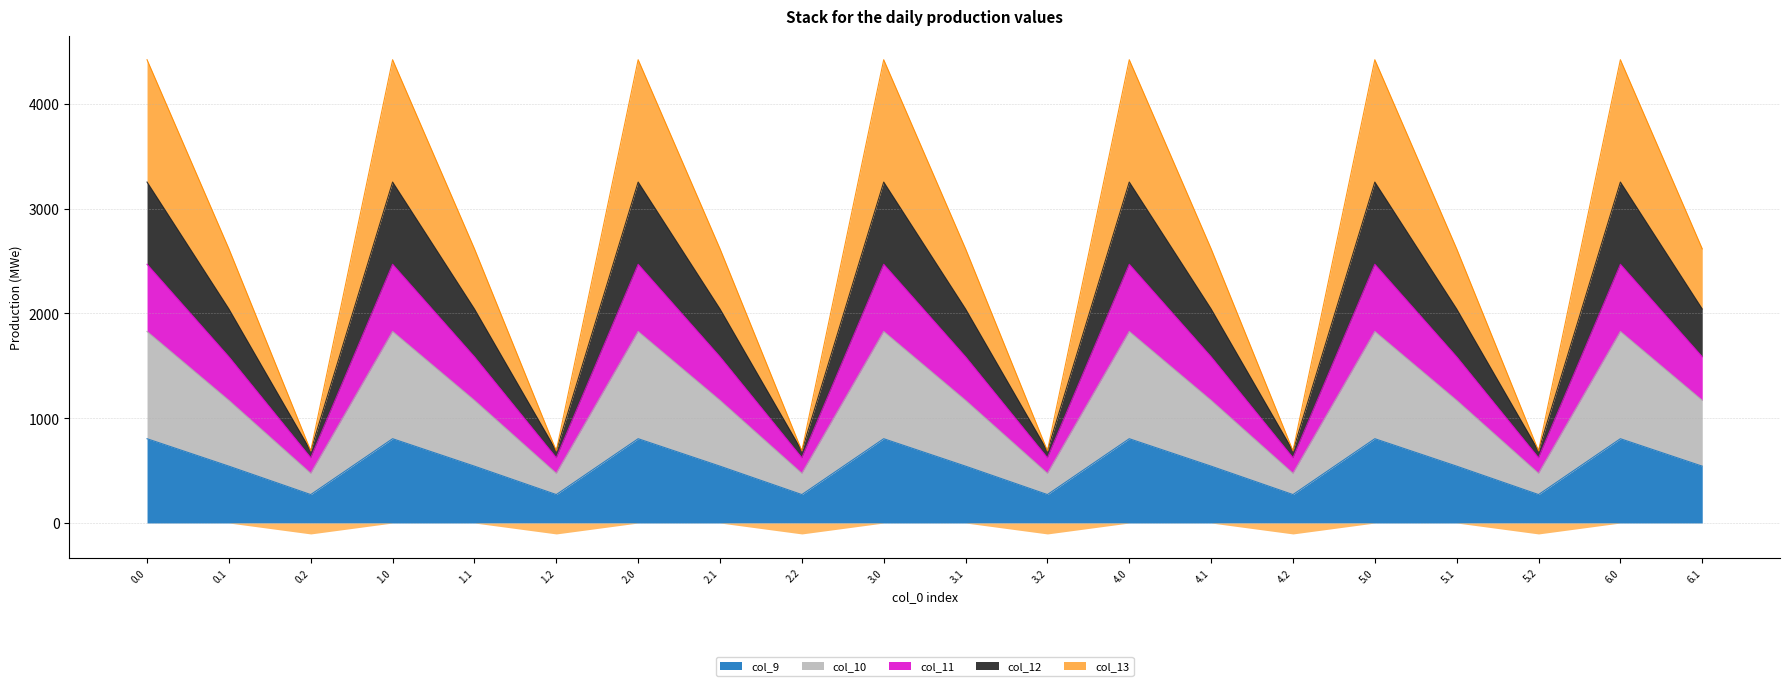

Is it true that col_10 equals 2765.2 at 6.0?

False